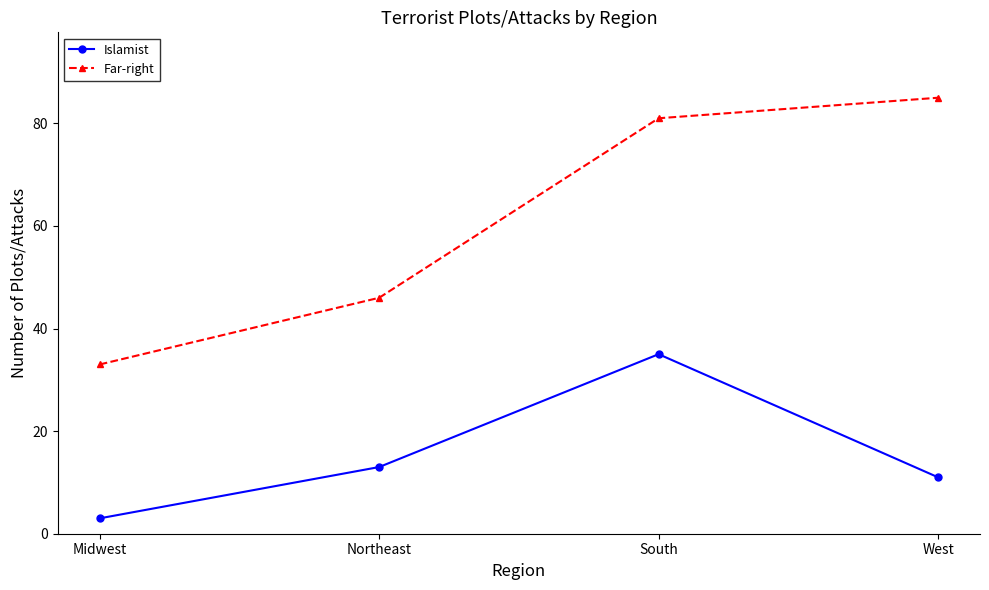

What is the spread (max minus min) of values at Northeast?

33